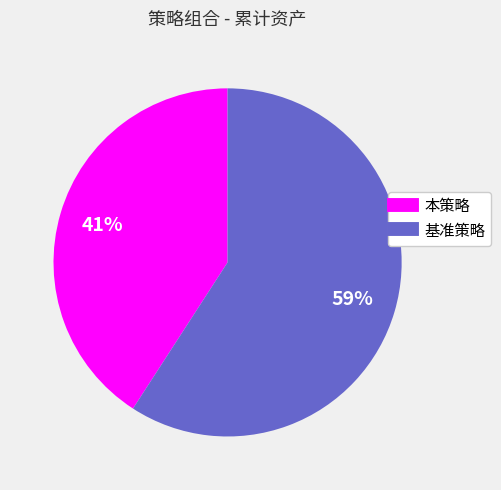

What is the largest slice in the pie chart?

基准策略